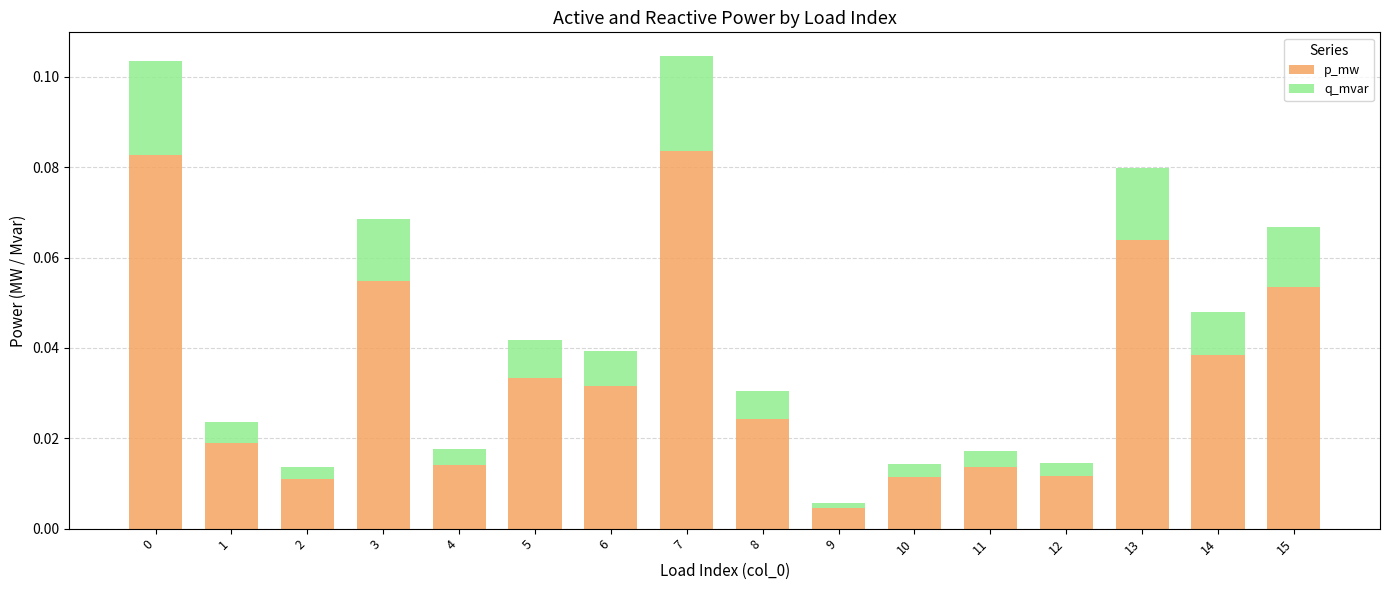

How many distinct data groups are displayed?

2